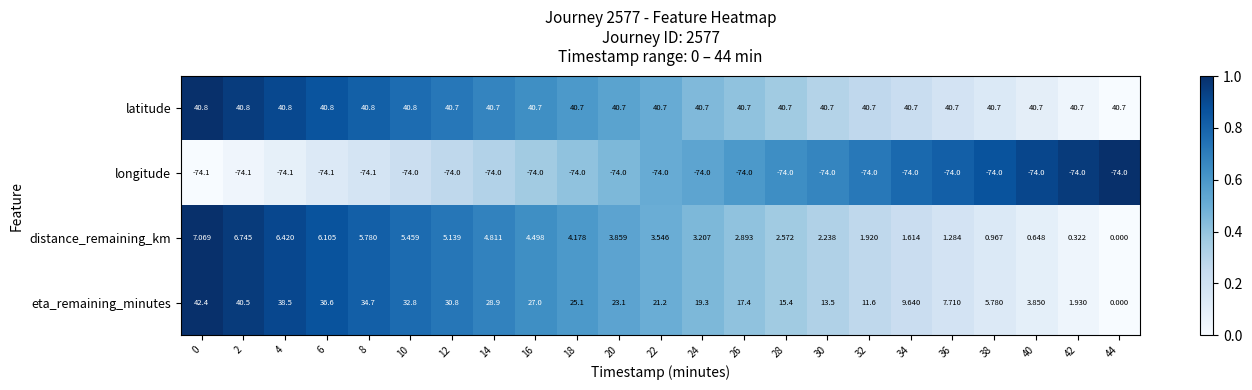

Between 18 and 34, which series saw the biggest shift?

eta_remaining_minutes